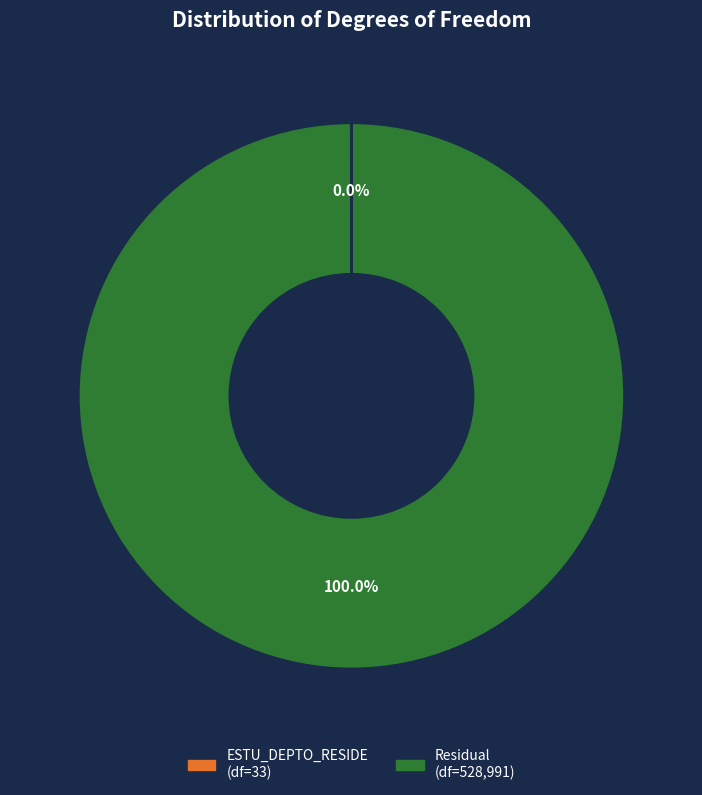

To the nearest percent, what percentage of the pie is Residual?

100%